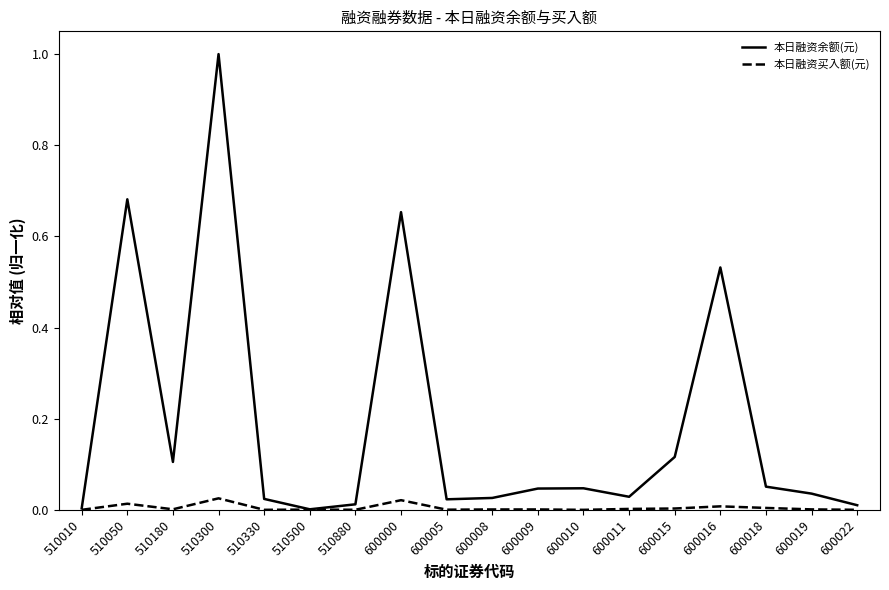

Which label corresponds to the largest value in the chart?

510300